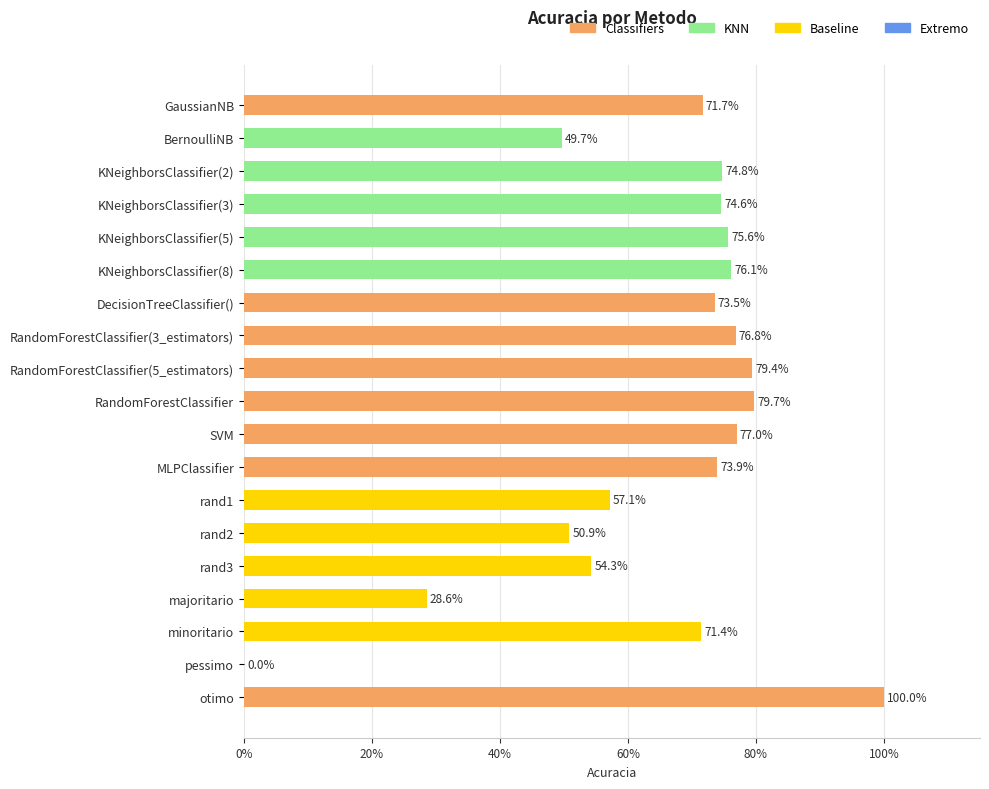

How many values are above zero?

18